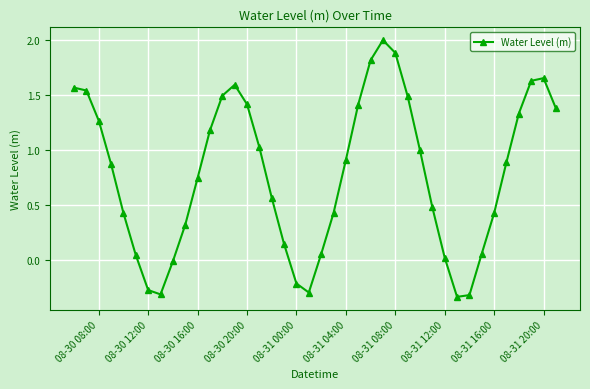

What is the maximum value shown in the chart?

2.0